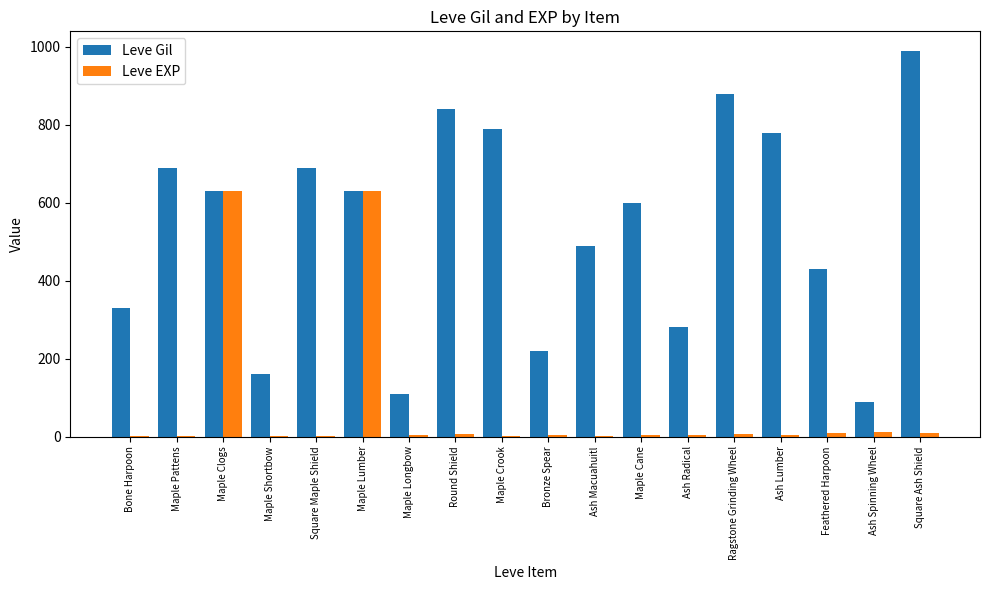

Which series has the largest total across all categories?

Leve Gil